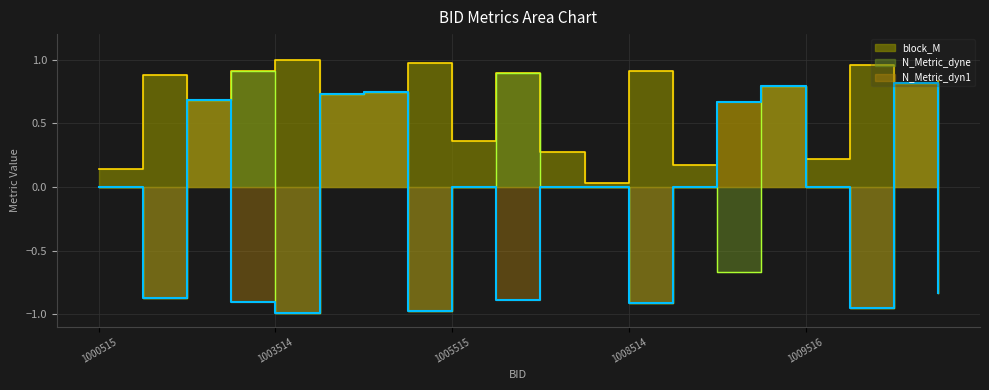

What is the sum of all N_Metric_dyn1 values?

-2.9